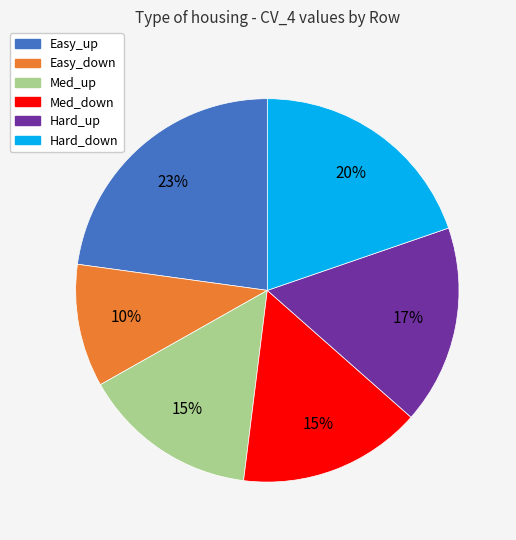

To the nearest percent, what is the combined percentage of Hard_up and Hard_down?

37%